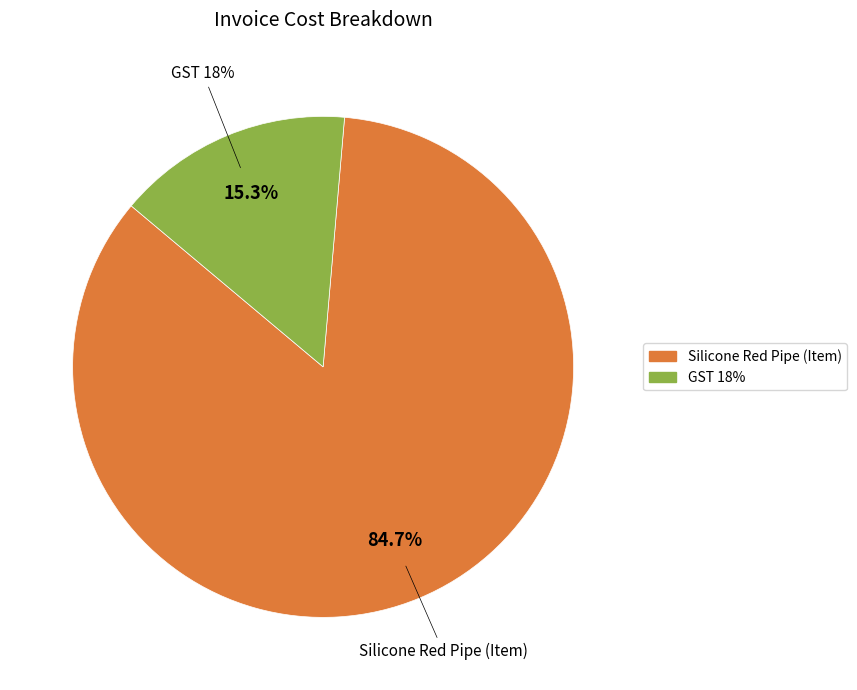

To the nearest percent, what portion does GST 18% represent?

15%